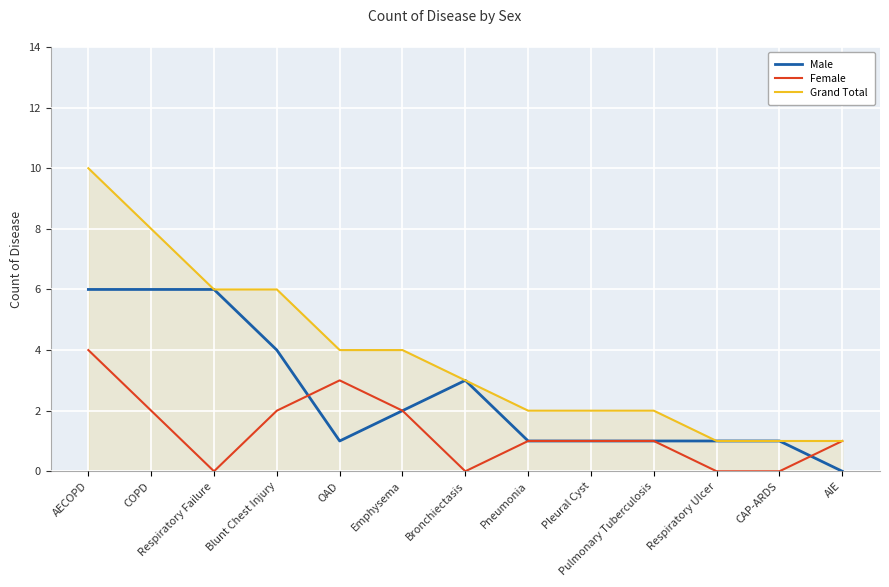

Where does the Male series first go above 1?

AECOPD